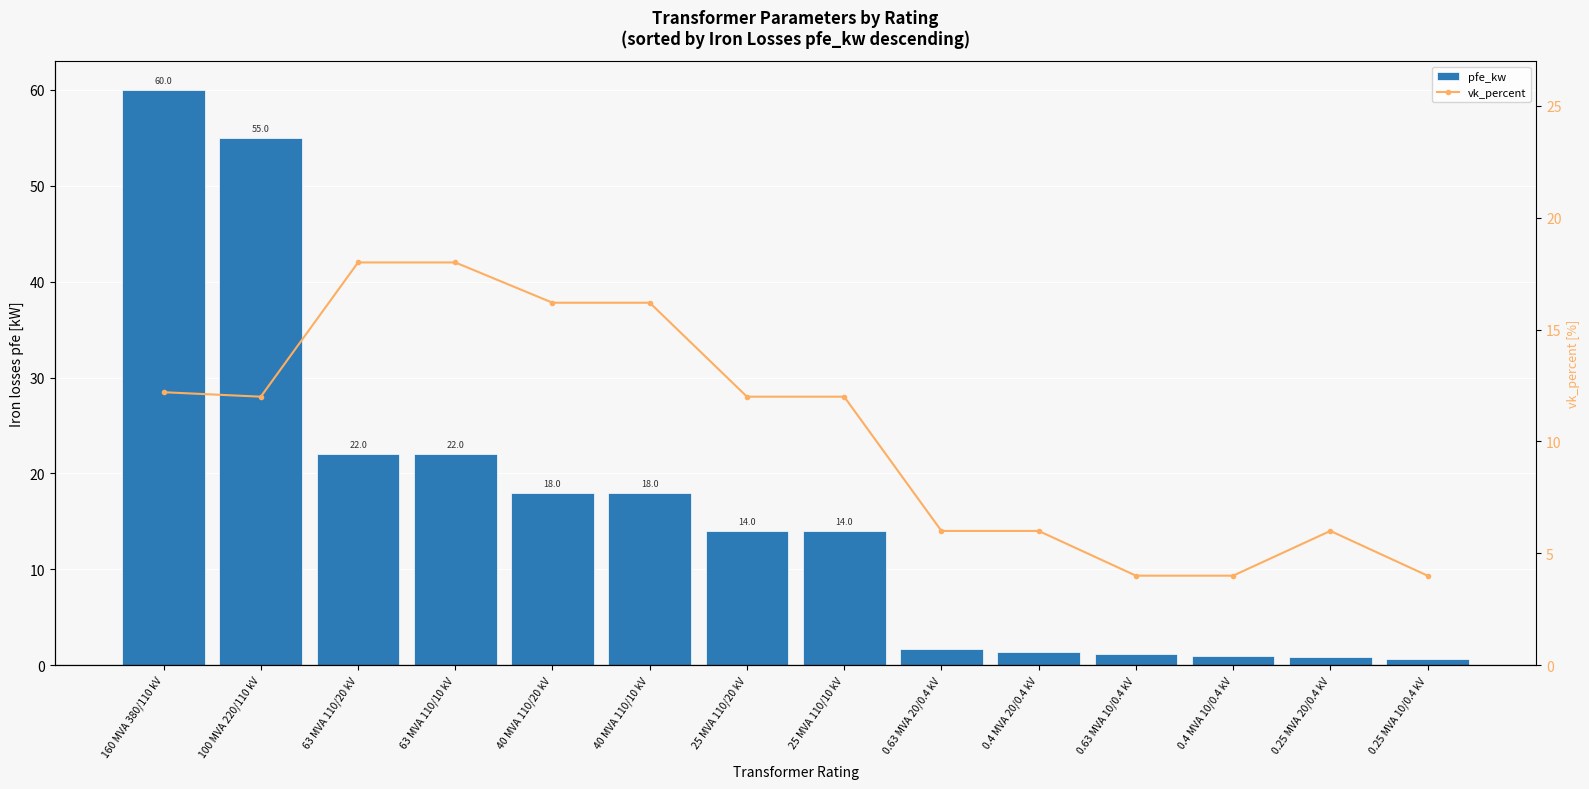

Is it true that vk_percent equals 12.2 at 160 MVA 380/110 kV?

True